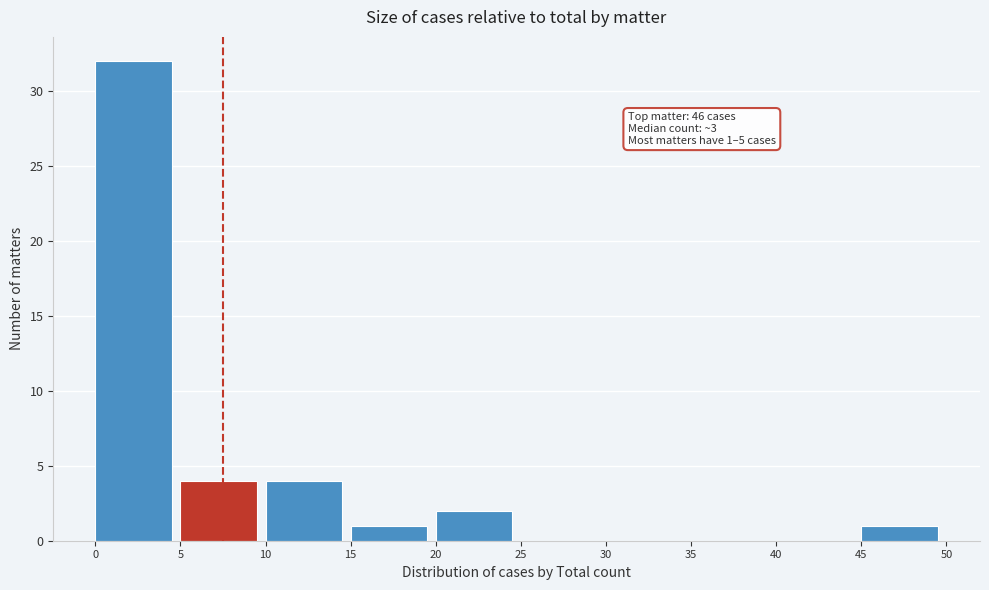

Over which range of the x-axis is the bar tallest?

0 to 5